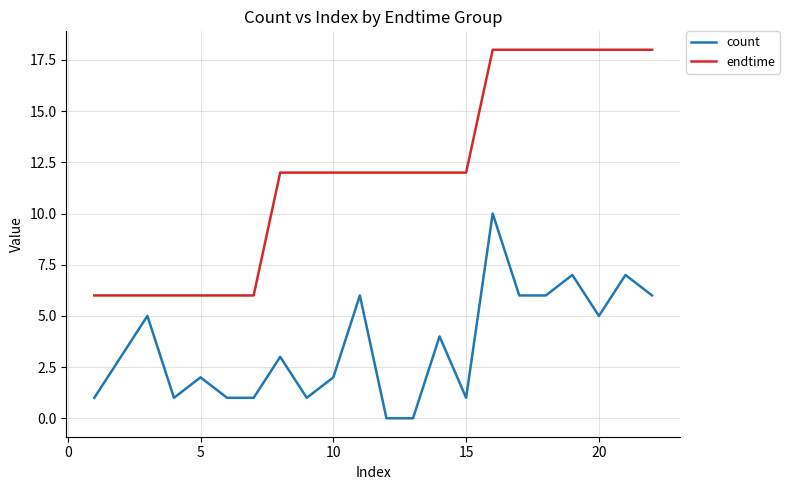

What is the difference between the maximum and minimum values in the endtime series?

12